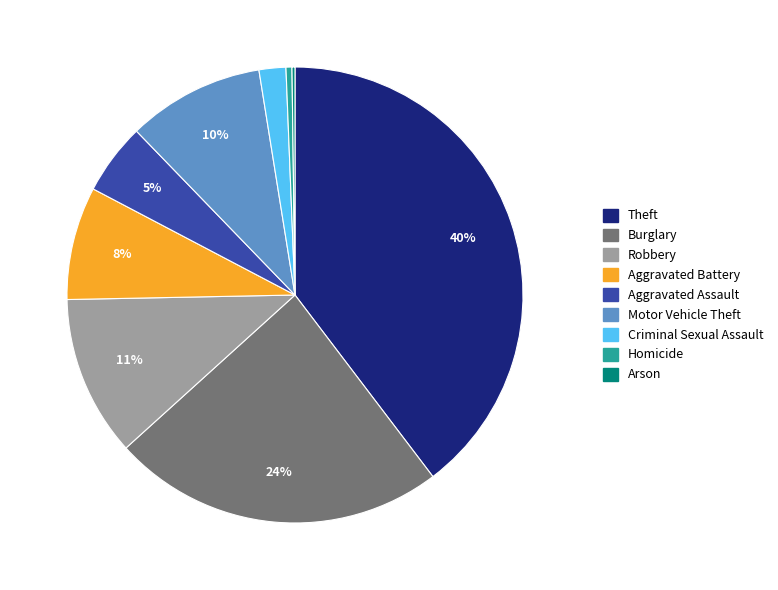

Is there any slice that represents more than half of the pie?

No